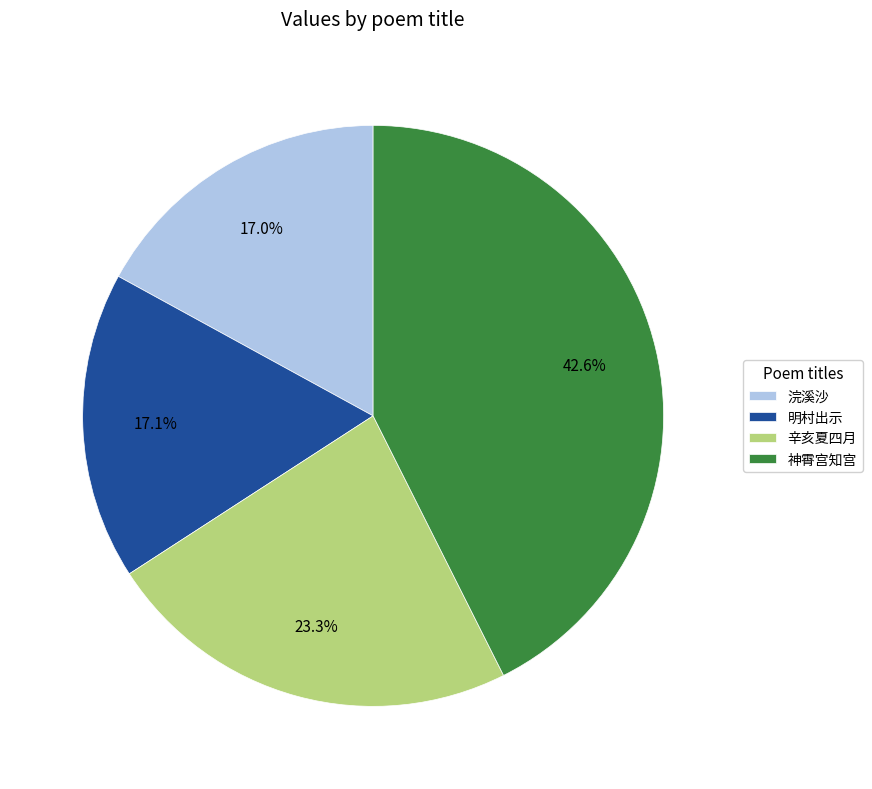

What percentage do 浣溪沙 and 神霄宫知宫 together represent?

59.6%